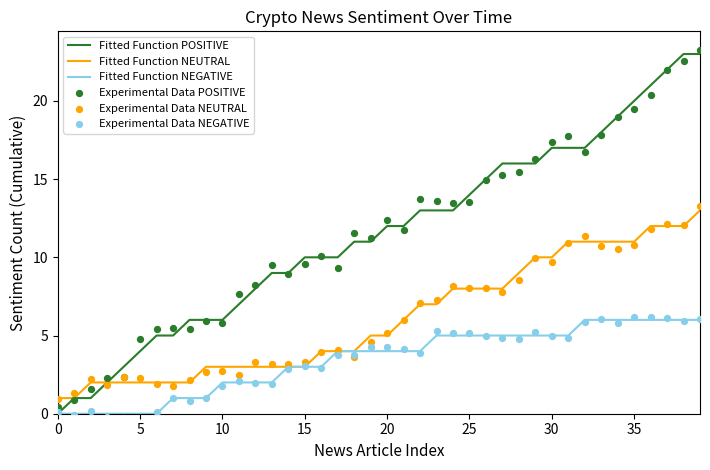

What are all the series names shown in the legend?

Fitted Function POSITIVE, Fitted Function NEUTRAL, Fitted Function NEGATIVE, Experimental Data POSITIVE, Experimental Data NEUTRAL, Experimental Data NEGATIVE